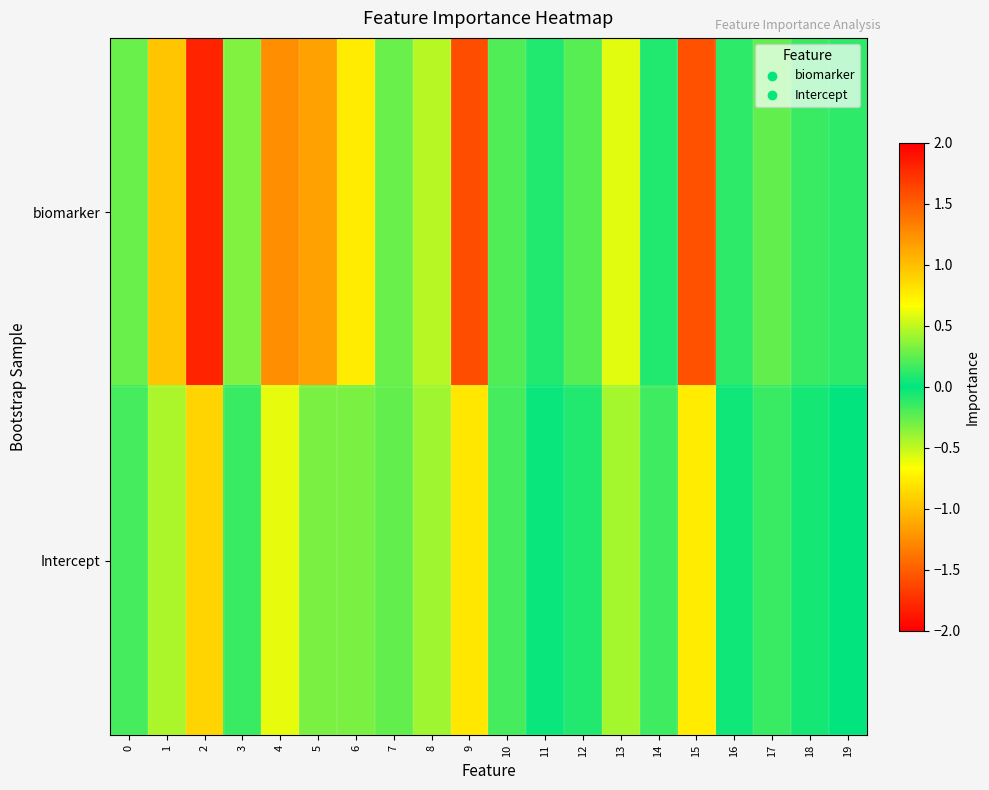

Reading left to right, extract all data points from this chart.

biomarker: 0=-0.3	1=-1.0	2=1.8	3=0.3	4=1.2	5=1.1	6=0.8	7=0.3	8=0.5	9=1.6	10=0.2	11=0.1	12=-0.2	13=0.6	14=0.1	15=-1.6	16=0.1	17=-0.3	18=-0.1	19=-0.1
Intercept: 0=0.2	1=0.4	2=-0.9	3=-0.2	4=-0.6	5=-0.3	6=-0.3	7=-0.3	8=-0.4	9=-0.8	10=-0.2	11=0.0	12=0.1	13=-0.4	14=-0.2	15=0.8	16=-0.0	17=0.2	18=0.0	19=-0.0